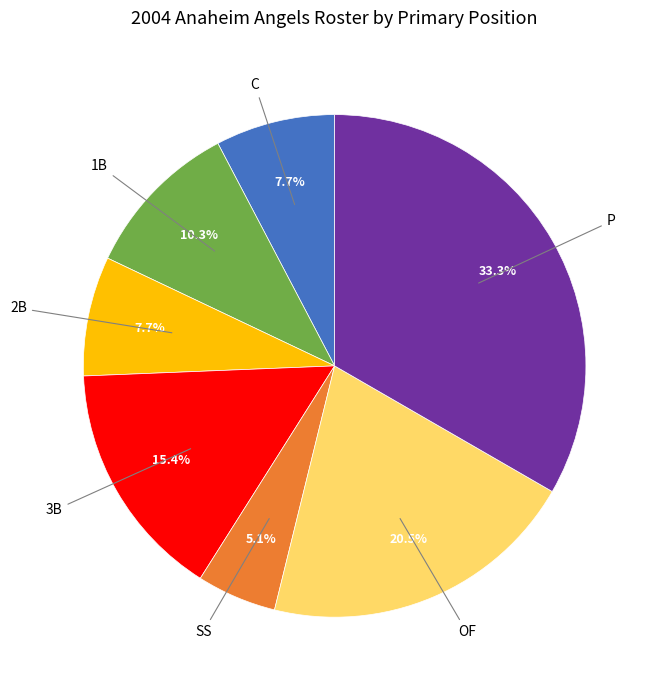

Is there a majority slice in this chart?

No